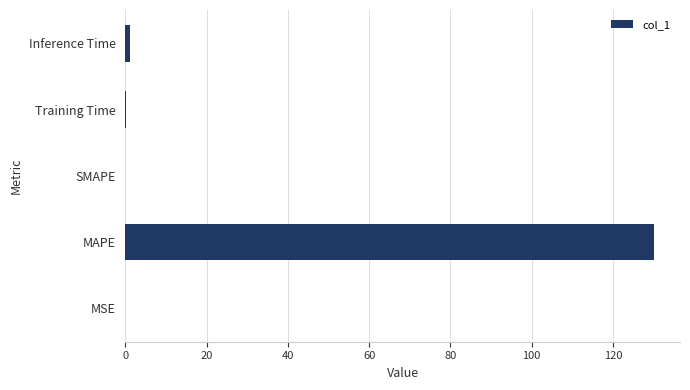

How many series are shown in this chart?

1